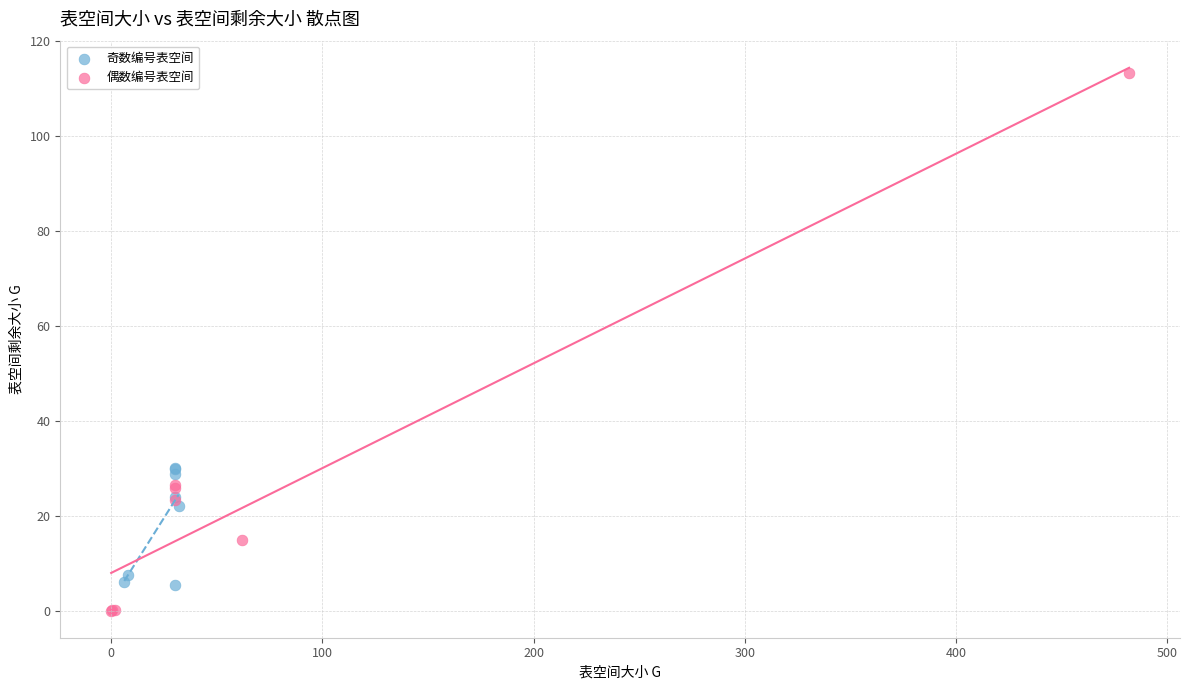

Which series reaches the minimum Y coordinate?

偶数编号表空间